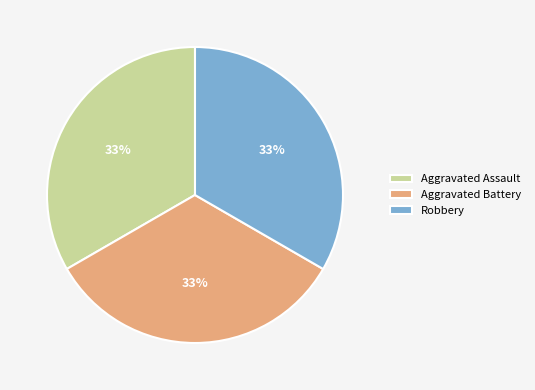

Count the number of slices in the pie.

3